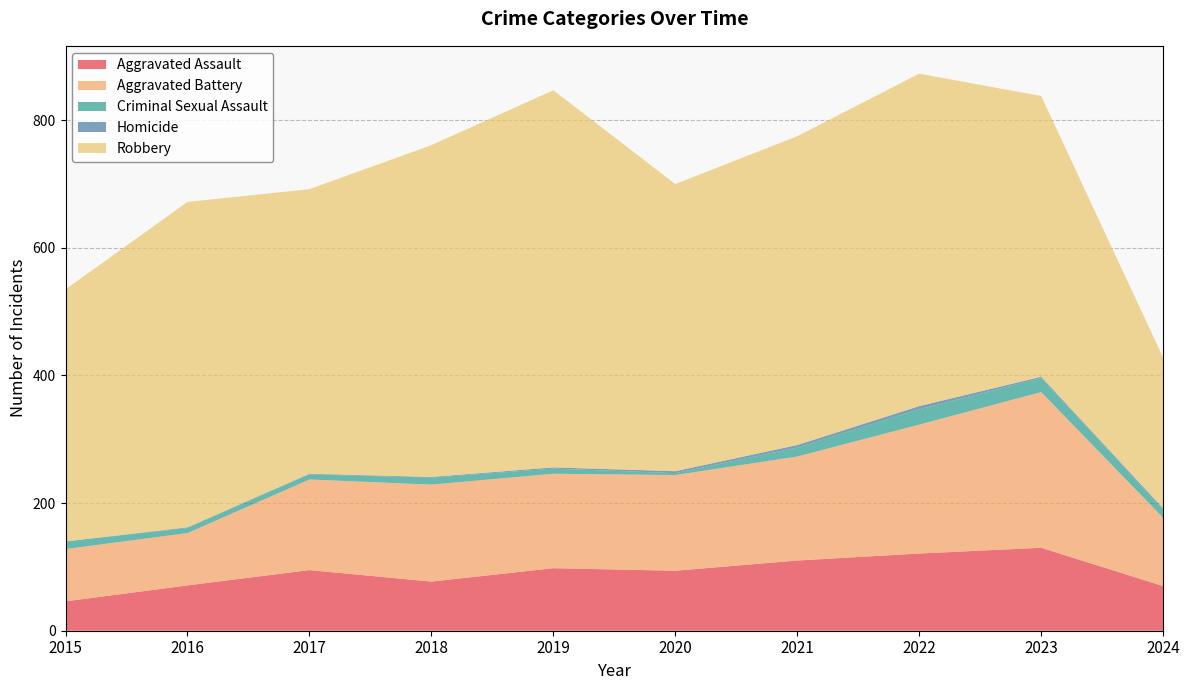

Reading left to right, list all the values displayed in this chart.

Aggravated Assault: 2015=46	2016=71	2017=95	2018=77	2019=98	2020=94	2021=110	2022=121	2023=130	2024=70
Aggravated Battery: 2015=82	2016=82	2017=142	2018=152	2019=148	2020=150	2021=163	2022=202	2023=244	2024=107
Criminal Sexual Assault: 2015=12	2016=8	2017=8	2018=11	2019=8	2020=3	2021=14	2022=24	2023=22	2024=13
Homicide: 2015=0	2016=1	2017=1	2018=1	2019=2	2020=3	2021=4	2022=5	2023=2	2024=2
Robbery: 2015=395	2016=510	2017=446	2018=520	2019=591	2020=450	2021=484	2022=521	2023=440	2024=236